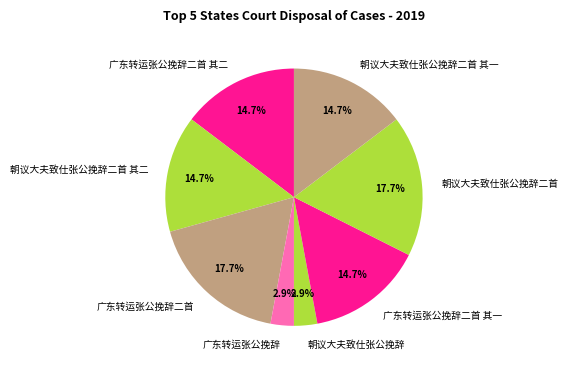

How many segments does this pie chart have?

8